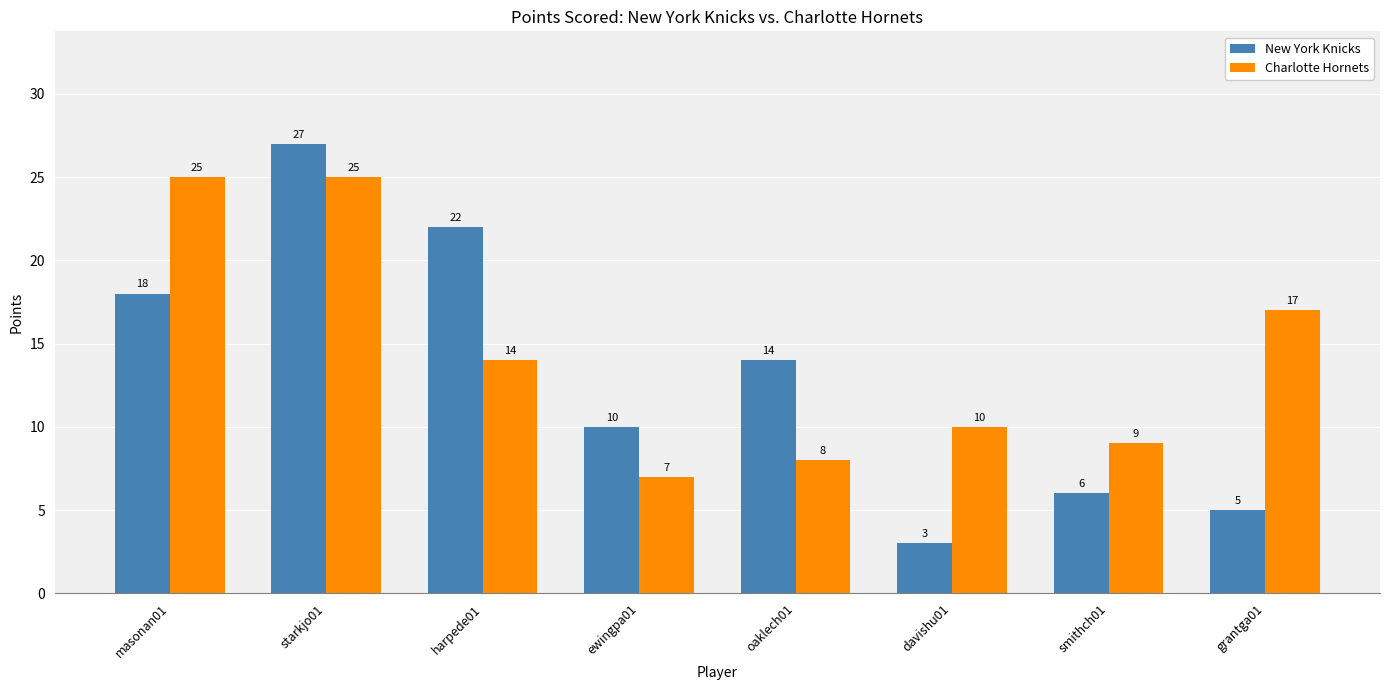

What is the average value of the Charlotte Hornets series?

14